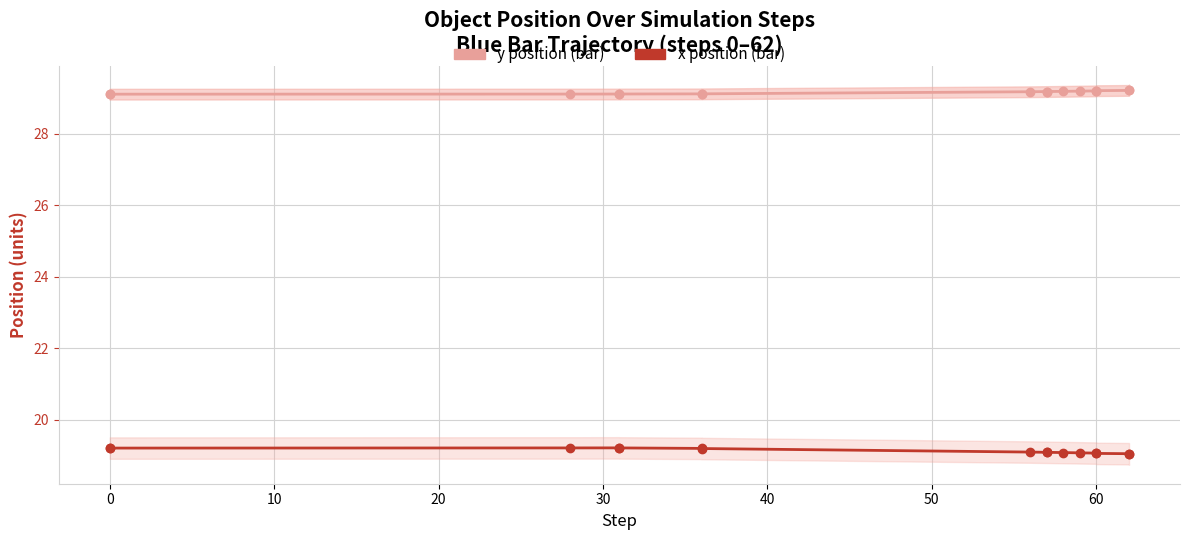

What is the lowest value of the y position (bar) series?

29.1